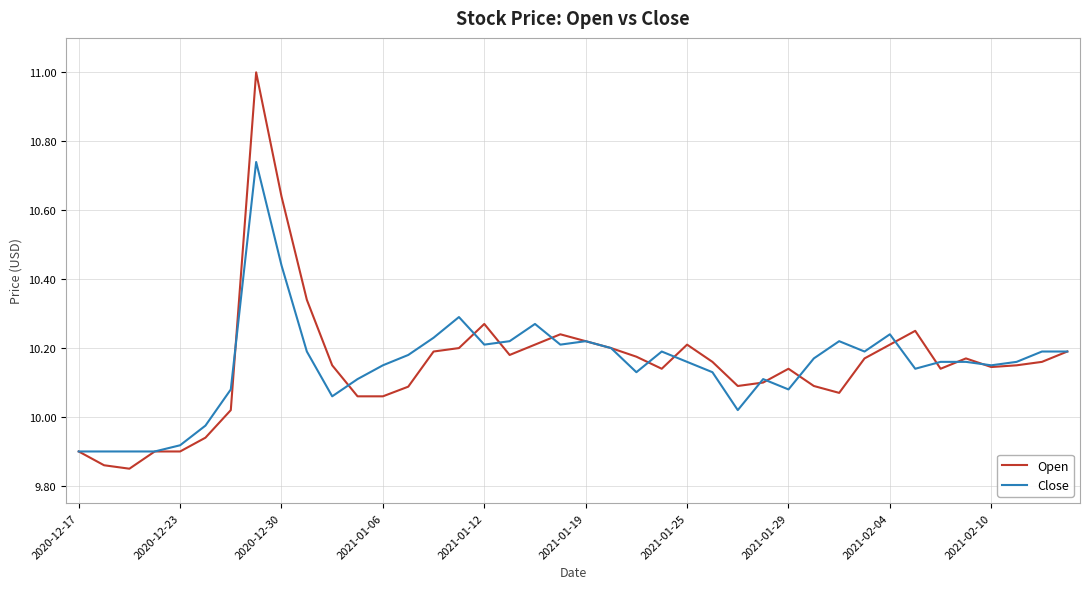

List the series in order of their peak value, highest first.

Open, Close